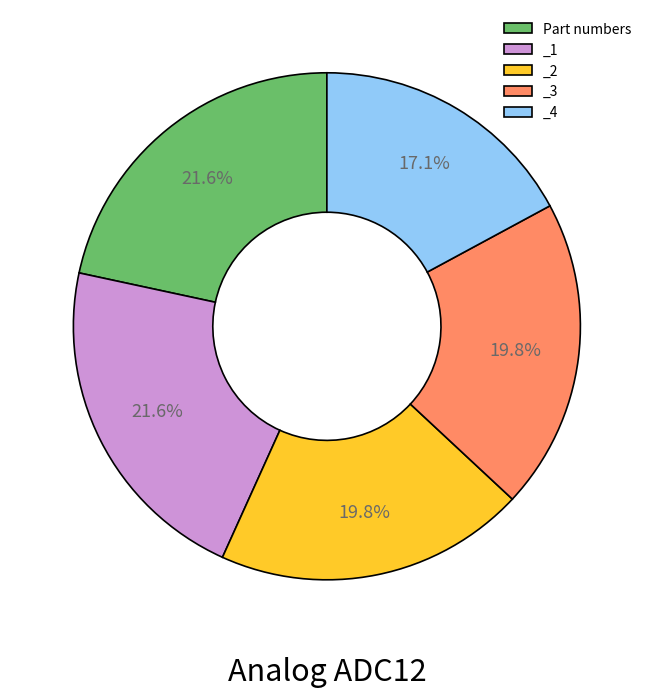

Is there a majority slice in this chart?

No